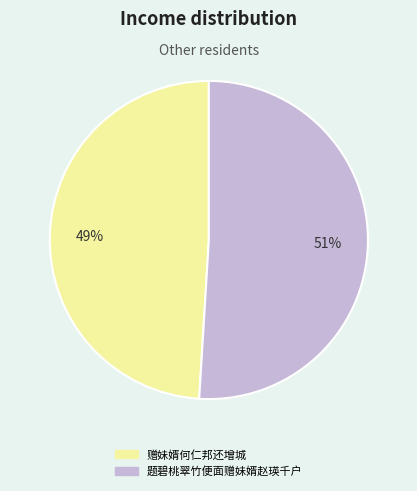

To the nearest percent, what is the combined percentage of 赠妹婿何仁邦还增城 and 题碧桃翠竹便面赠妹婿赵瑛千户?

100%